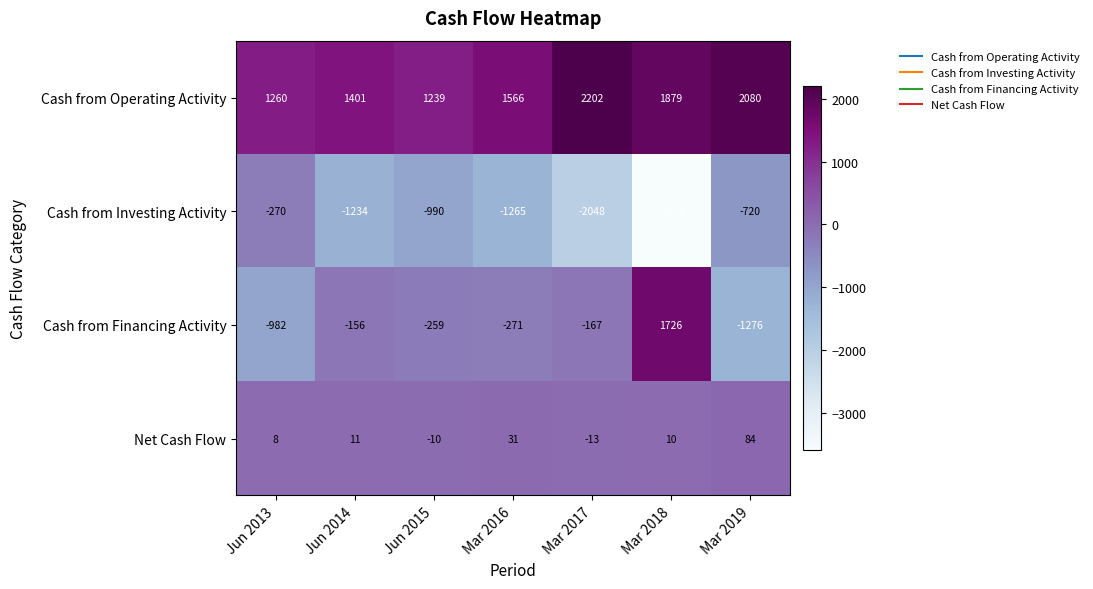

Reading left to right, list all the values displayed in this chart.

Cash from Operating Activity: 1260	1401	1239	1566	2202	1879	2080
Cash from Investing Activity: -270	-1234	-990	-1265	-2048	-3595	-720
Cash from Financing Activity: -982	-156	-259	-271	-167	1726	-1276
Net Cash Flow: 8	11	-10	31	-13	10	84